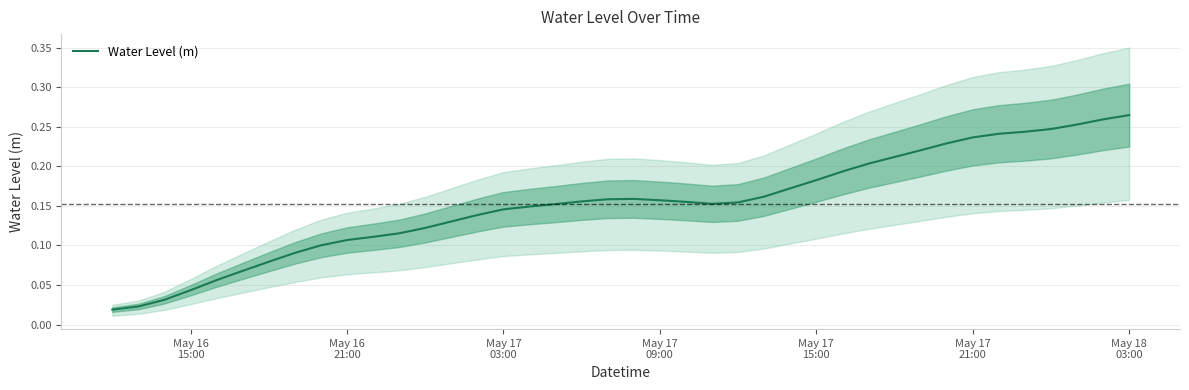

True or false: the data shows 0.4 at May 18 03:00.

False